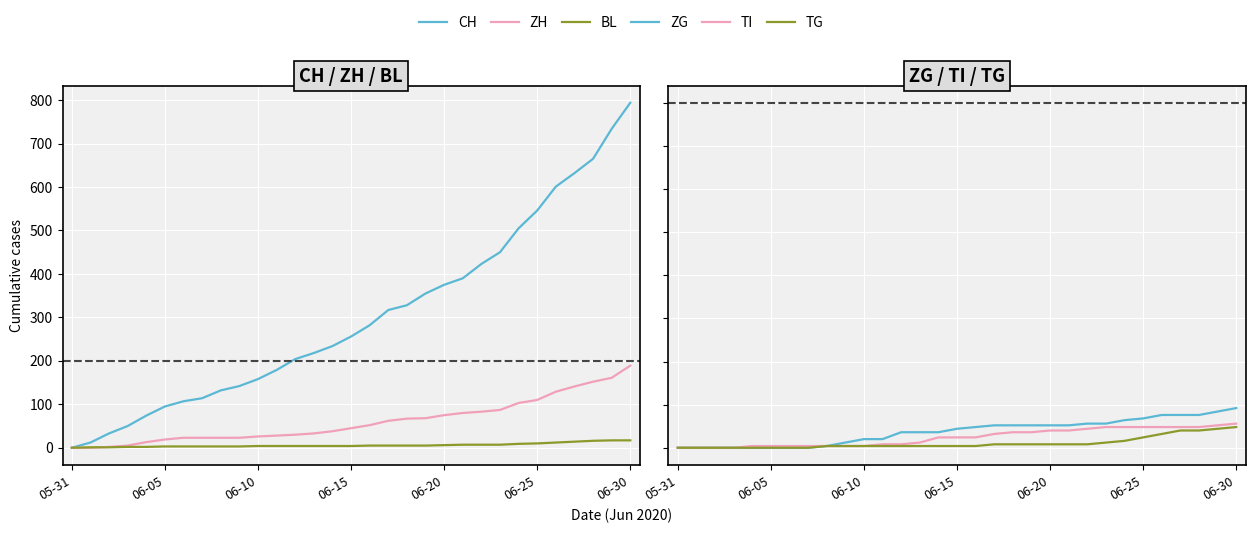

What are all the series names shown in the legend?

CH, ZH, BL, ZG, TI, TG